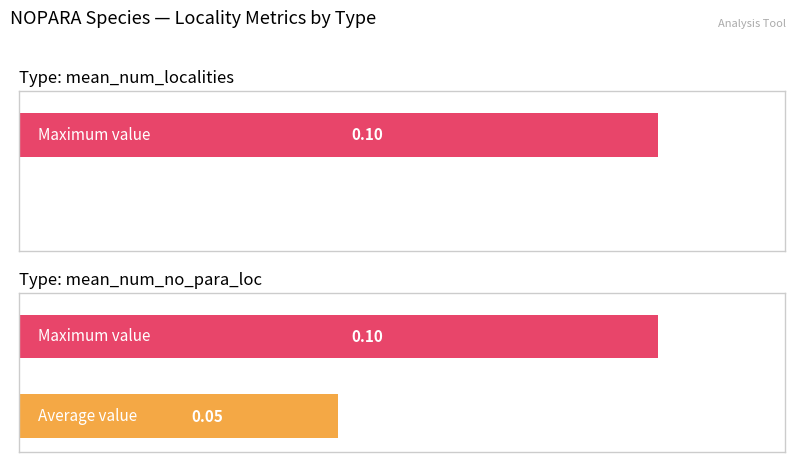

Are the bars horizontal?

Yes